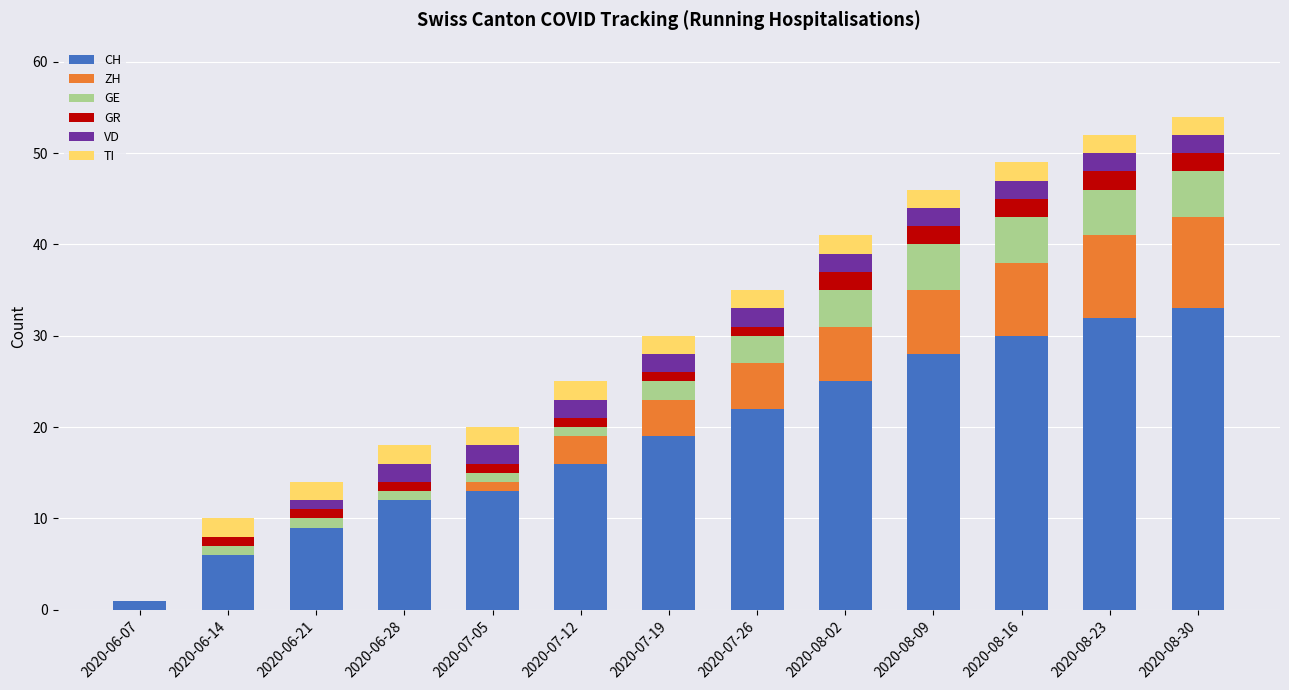

What is the maximum value for CH?

33